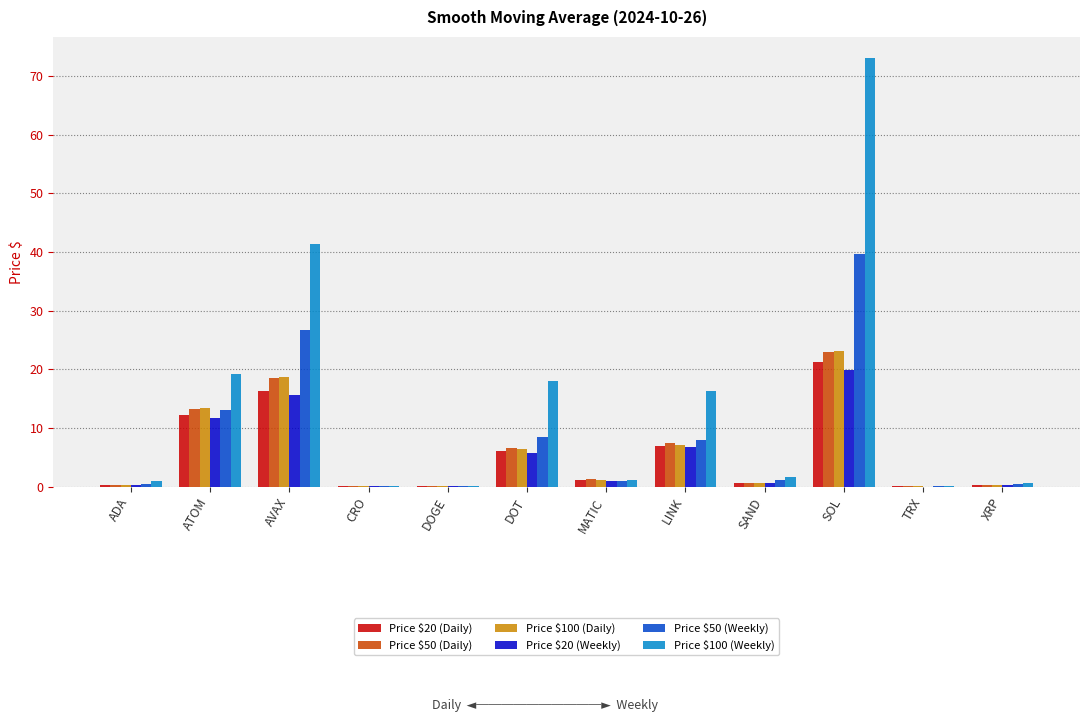

What is the difference between the Price $20 (Weekly) values at DOT and SOL?

14.0